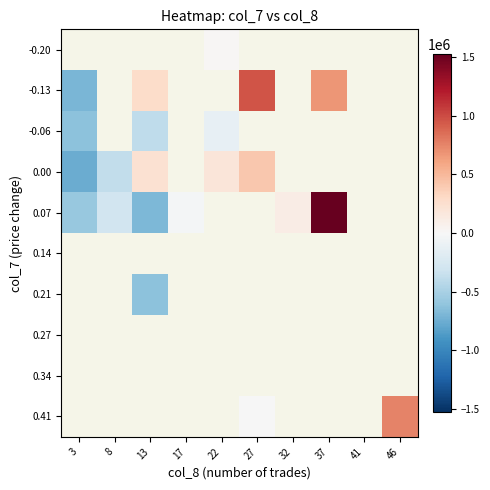

Where does the row_3 series first go above 411436?

27